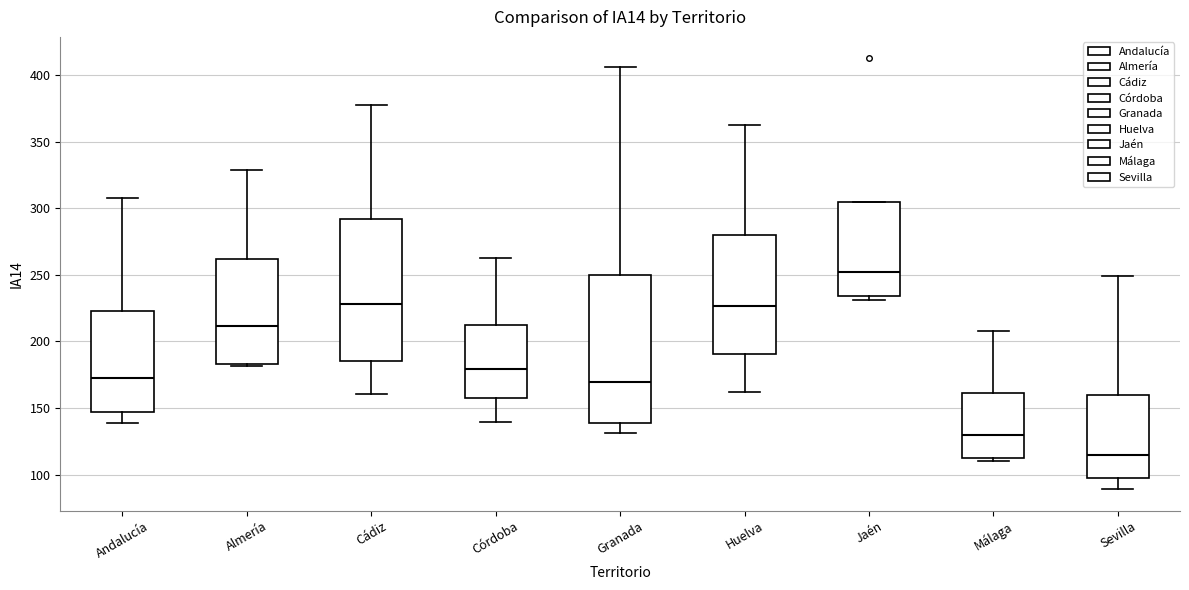

Reading left to right, transcribe this box plot: for each box, give where its median line is, the range the box spans, and where its two whiskers end, as read against the y-axis. The values are not printed on the chart, so give them approximately, as read against the axis.

Andalucía: median 170, box 145 to 225, whiskers 140 to 310
Almería: median 210, box 185 to 260, whiskers 180 to 330
Cádiz: median 230, box 185 to 290, whiskers 160 to 380
Córdoba: median 180, box 155 to 215, whiskers 140 to 265
Granada: median 170, box 140 to 250, whiskers 130 to 405
Huelva: median 225, box 190 to 280, whiskers 160 to 360
Jaén: median 250, box 235 to 305, whiskers 230 to 305
Málaga: median 130, box 110 to 160, whiskers 110 (just below the box's lower edge) to 210
Sevilla: median 115, box 95 to 160, whiskers 90 to 250